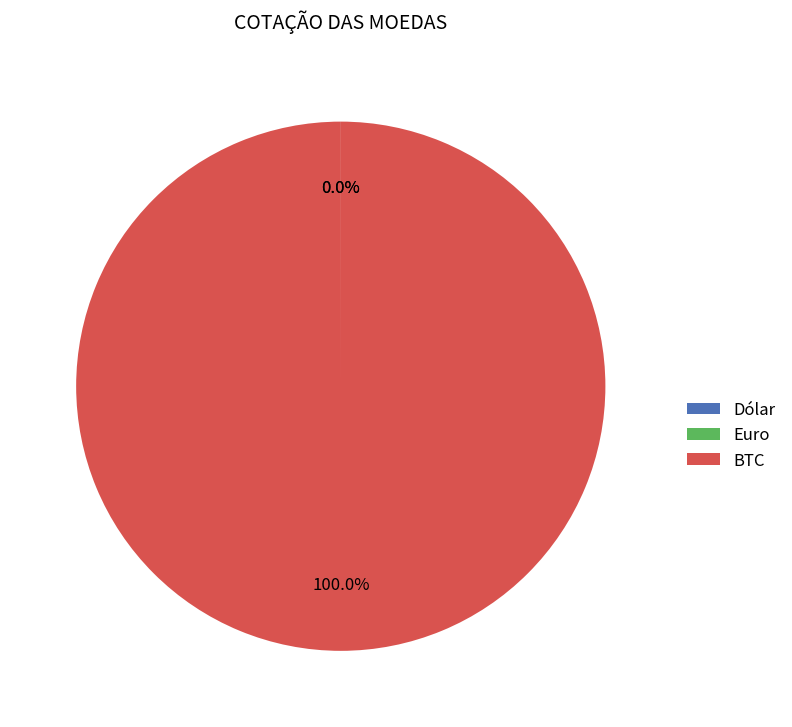

Is there a majority slice in this chart?

Yes